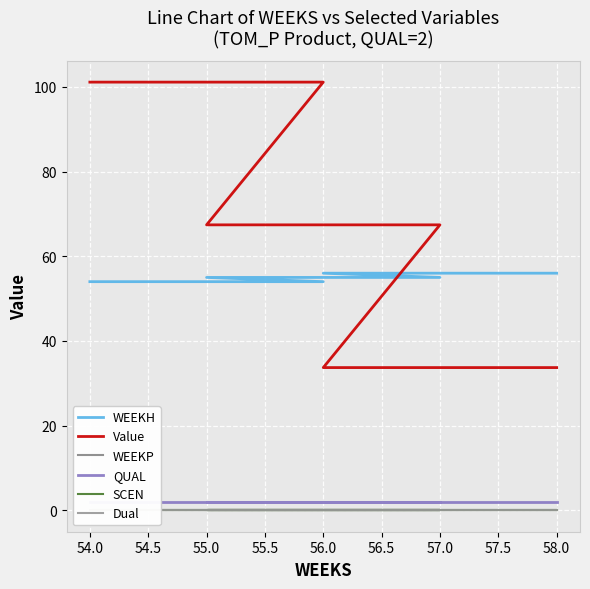

True or false: Dual and QUAL intersect in this chart.

False